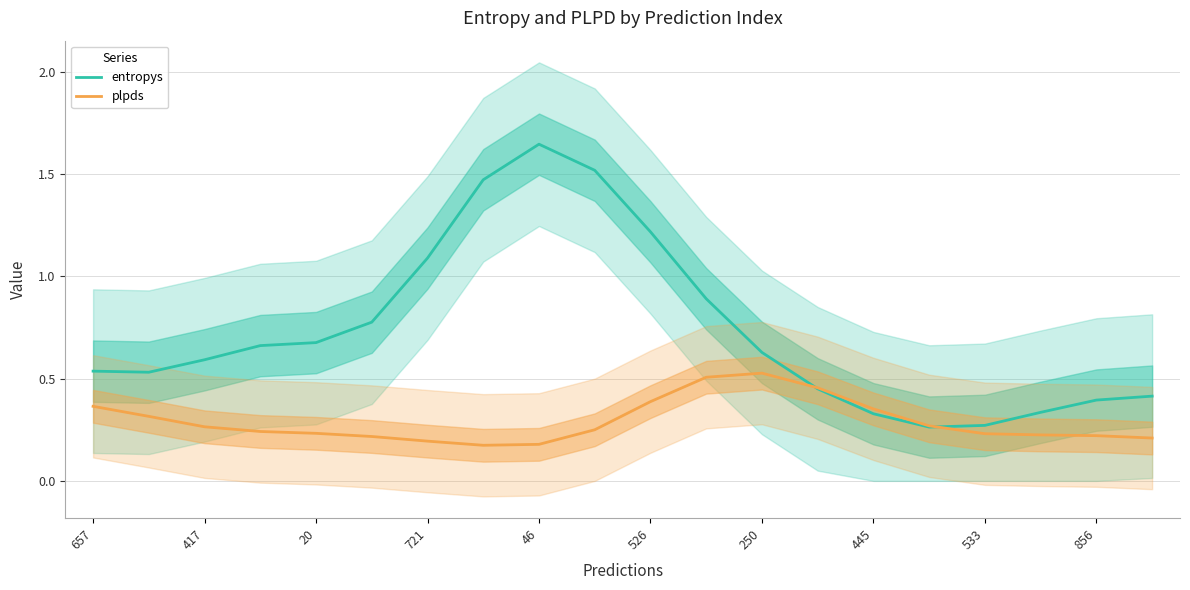

Is it true that plpds equals 0.3 at 250?

False